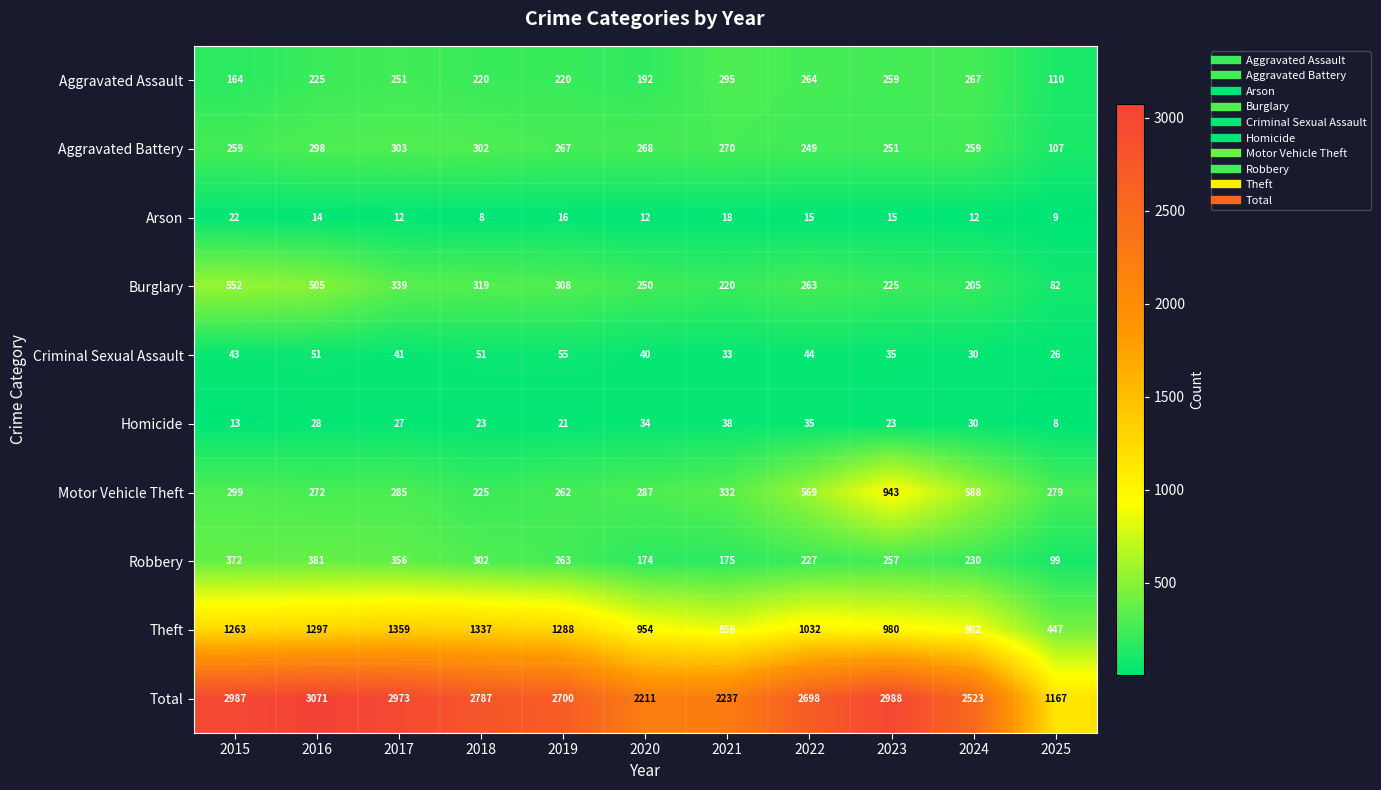

Count the number of categories in the chart.

11